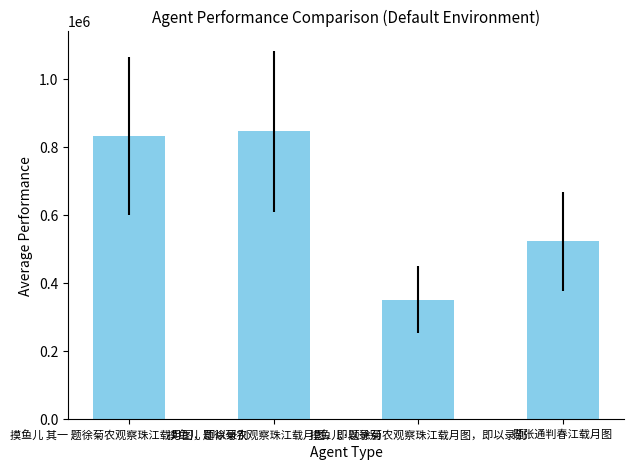

Which has a higher value, 摸鱼儿 题徐菊农观察珠江载月图，即以录别 or 摸鱼儿·题徐菊农观察珠江载月图，即以录别?

摸鱼儿 题徐菊农观察珠江载月图，即以录别